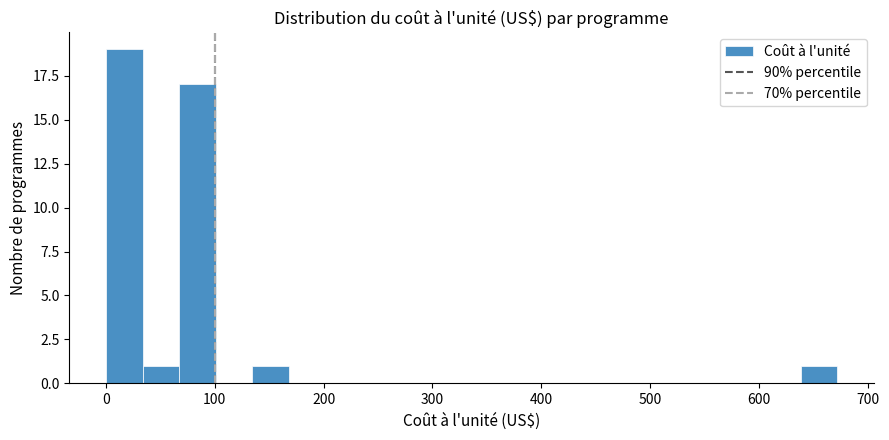

Around what value on the x-axis is the tallest bar? Give the approximate position of its centre, as read against the axis.

20